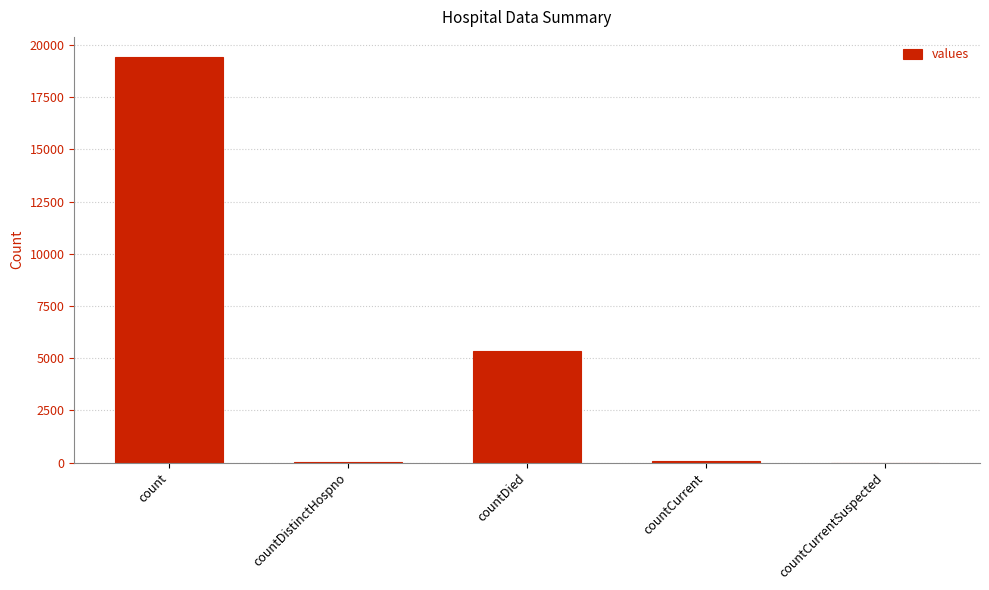

What is the difference between the values at countCurrent and count?

19360